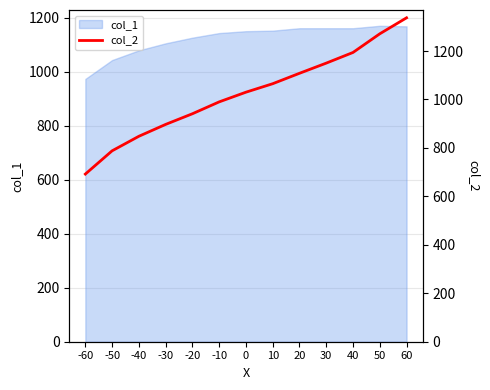

What is the value of the 11th point from the left?

1194